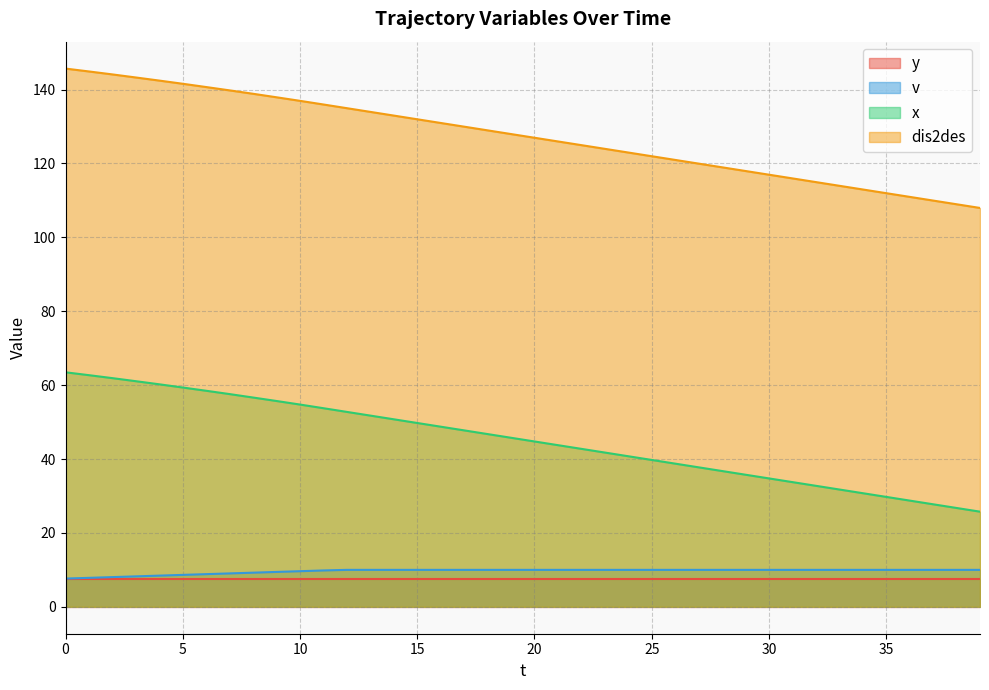

True or false: v and x intersect in this chart.

False